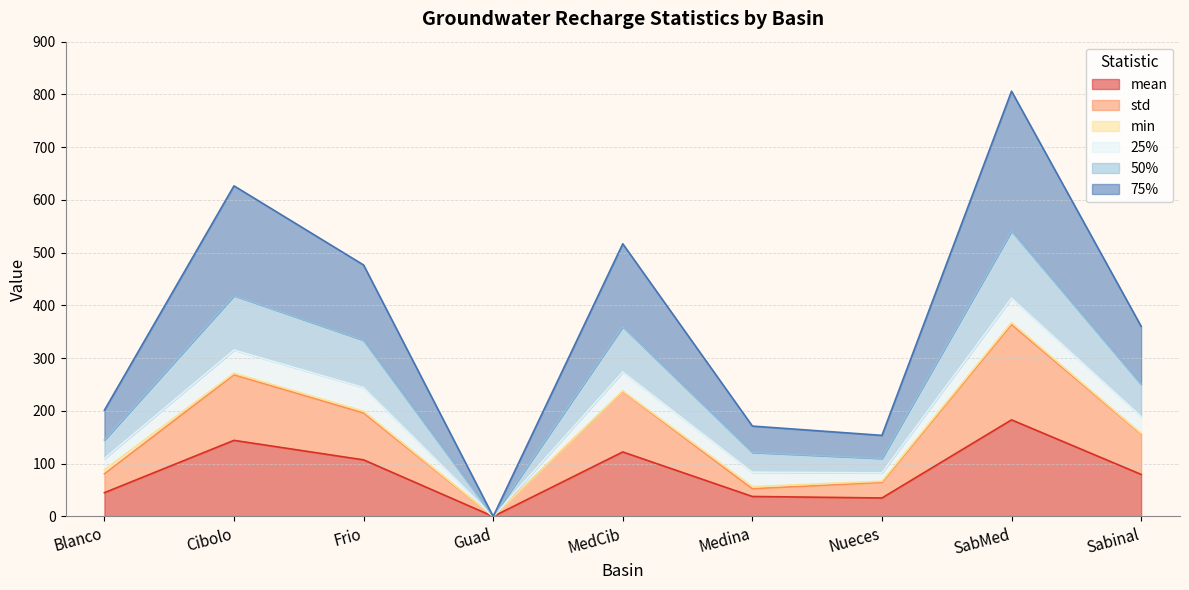

Is it true that std equals 61.0 at Sabinal?

False